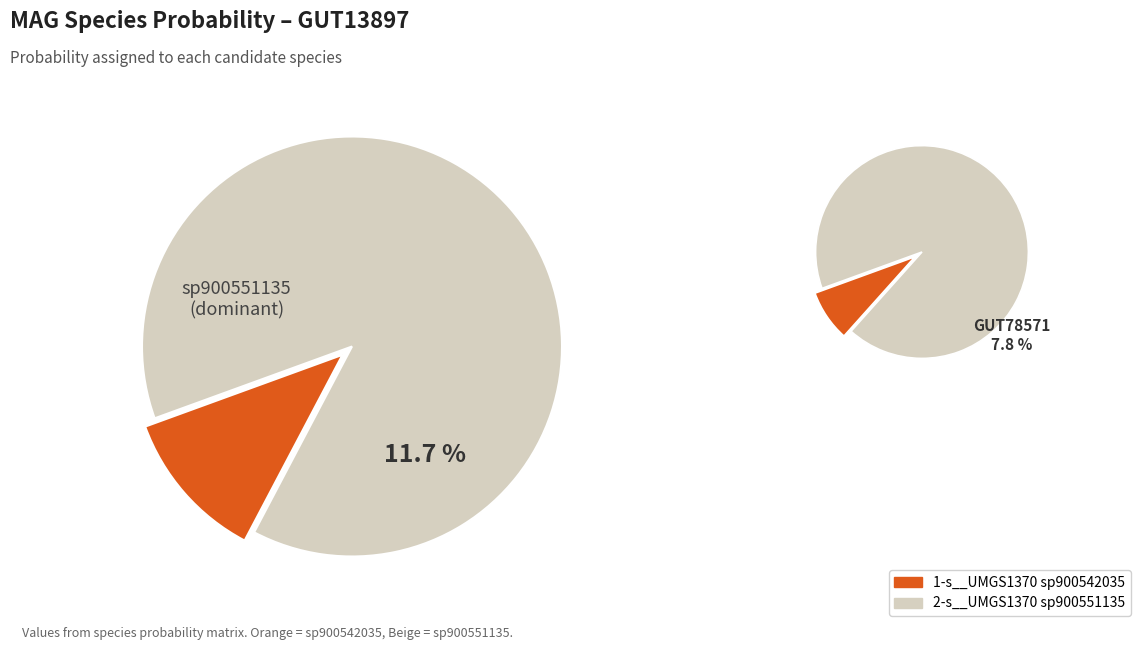

To the nearest percent, what is the combined percentage of 1-s__UMGS1370 sp900542035 and 2-s__UMGS1370 sp900551135?

100%